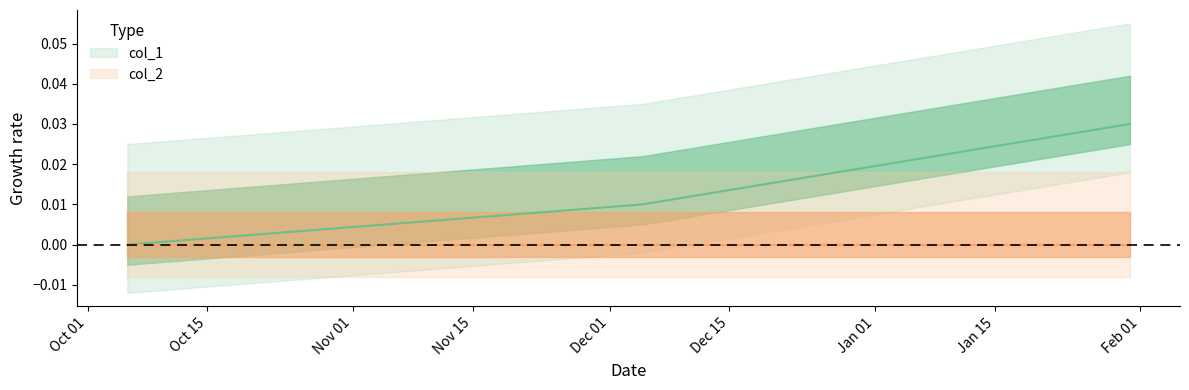

Rank the categories by value from lowest to highest.

1507217460, 1512417781, 1517338962